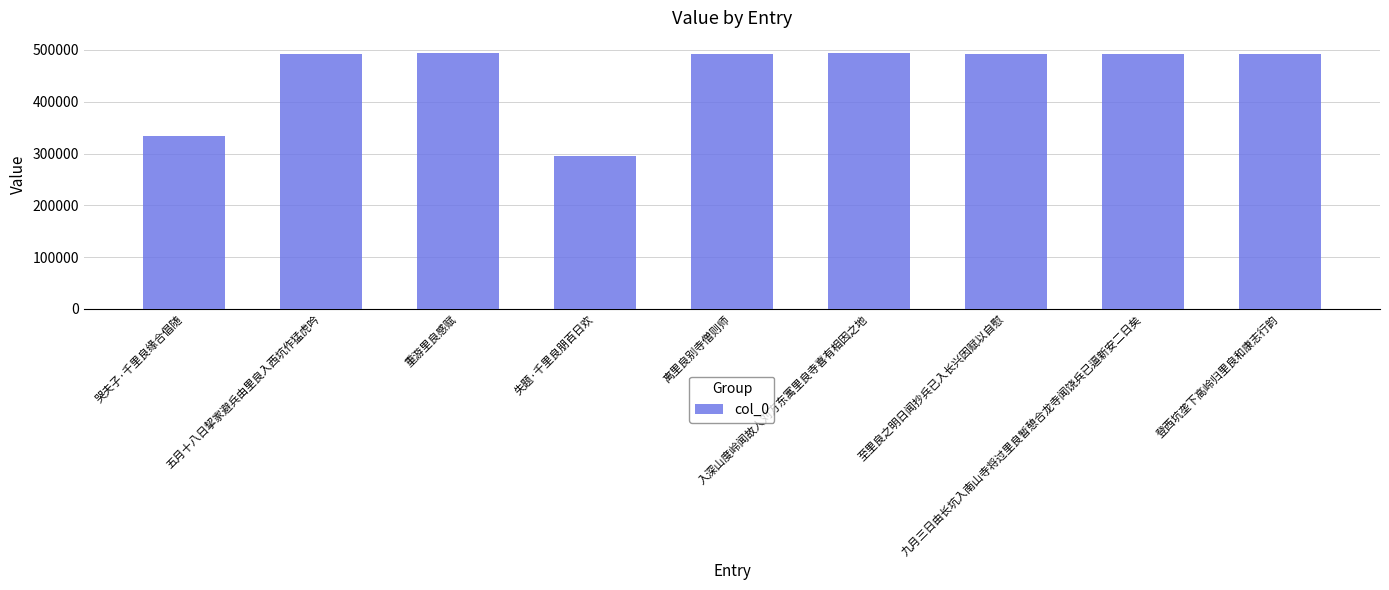

What is the difference between the second highest and minimum values?

197774